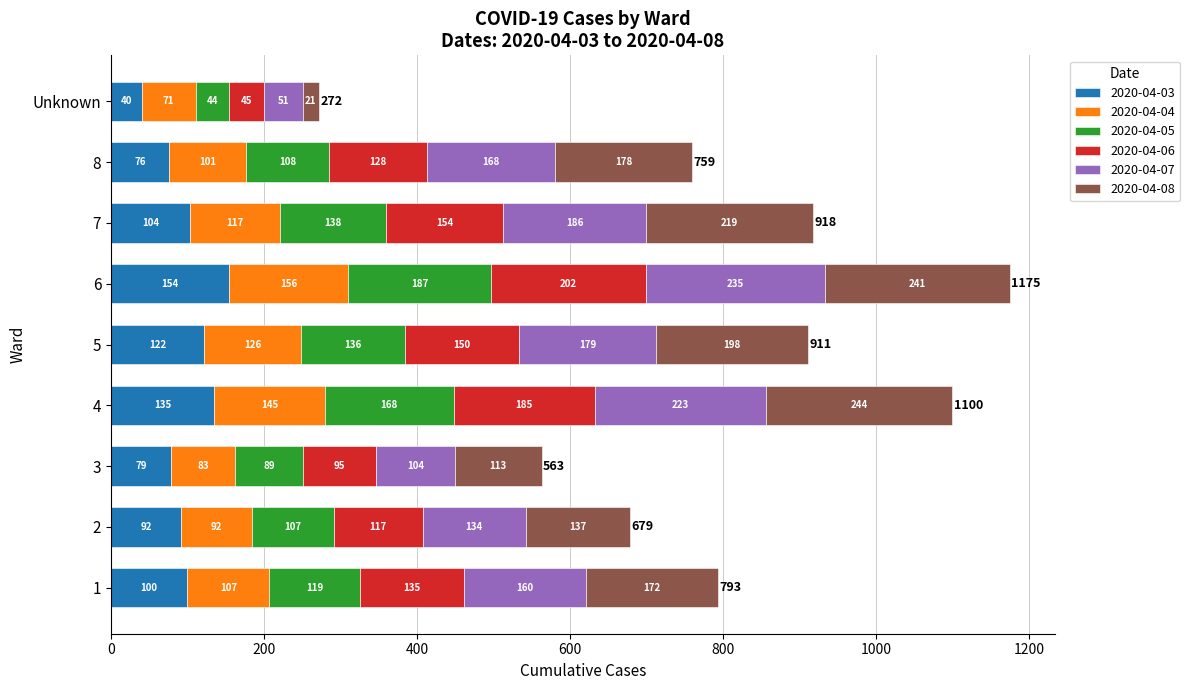

At which label does 2020-04-03 reach its peak?

6